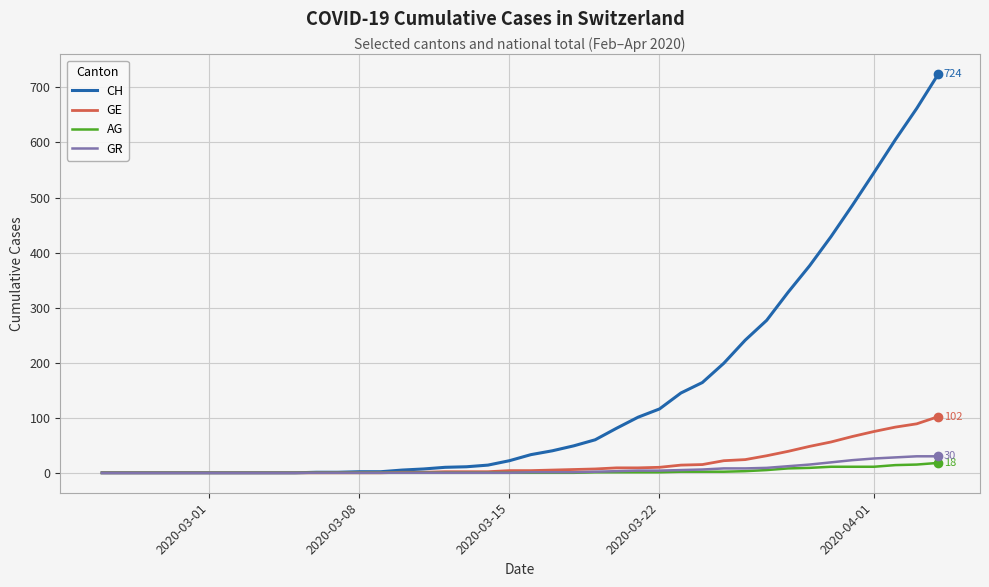

Which series has the largest range (max minus min)?

CH